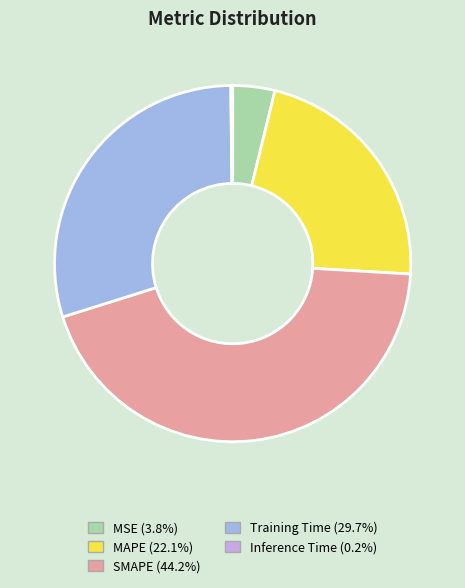

What is the largest slice in the pie chart?

SMAPE